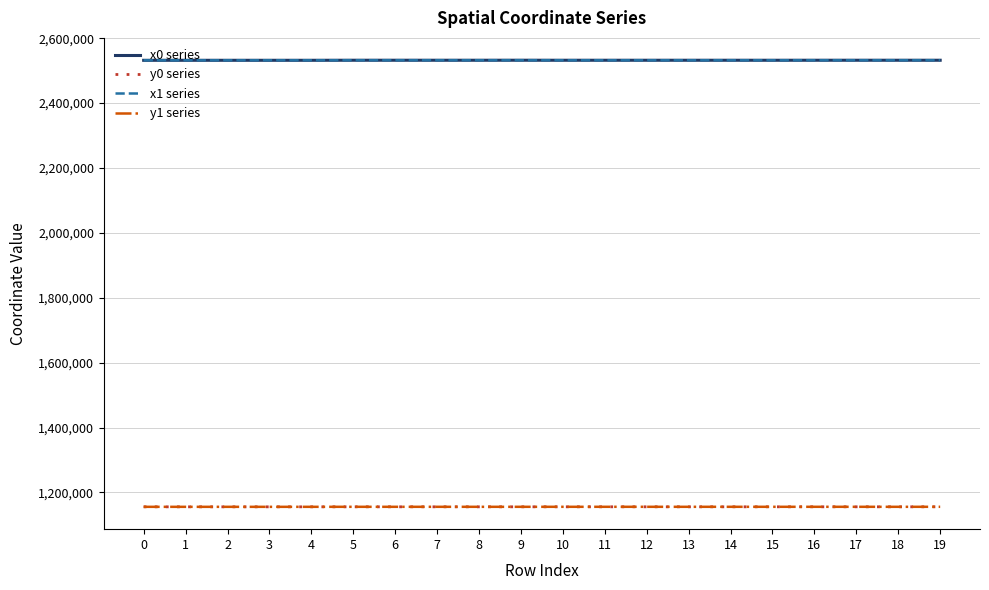

What is the difference between the maximum and second lowest values in the x1 series series?

228.9